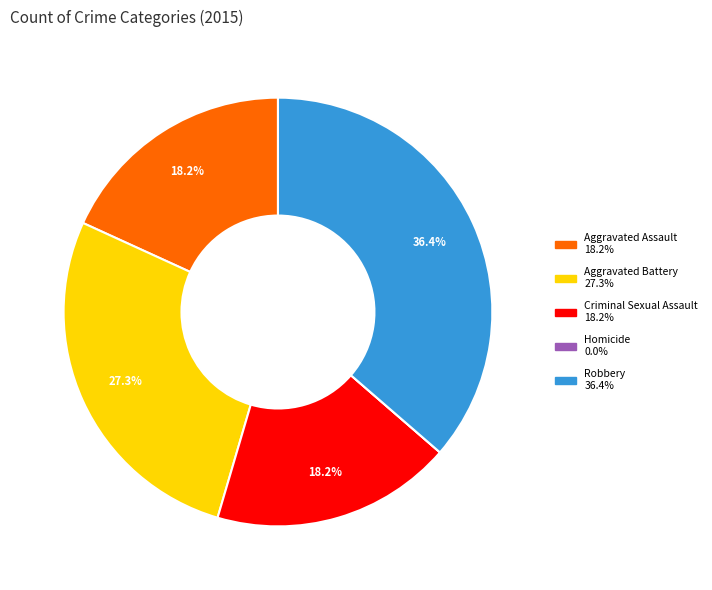

Does Robbery account for over 50% of the chart?

No